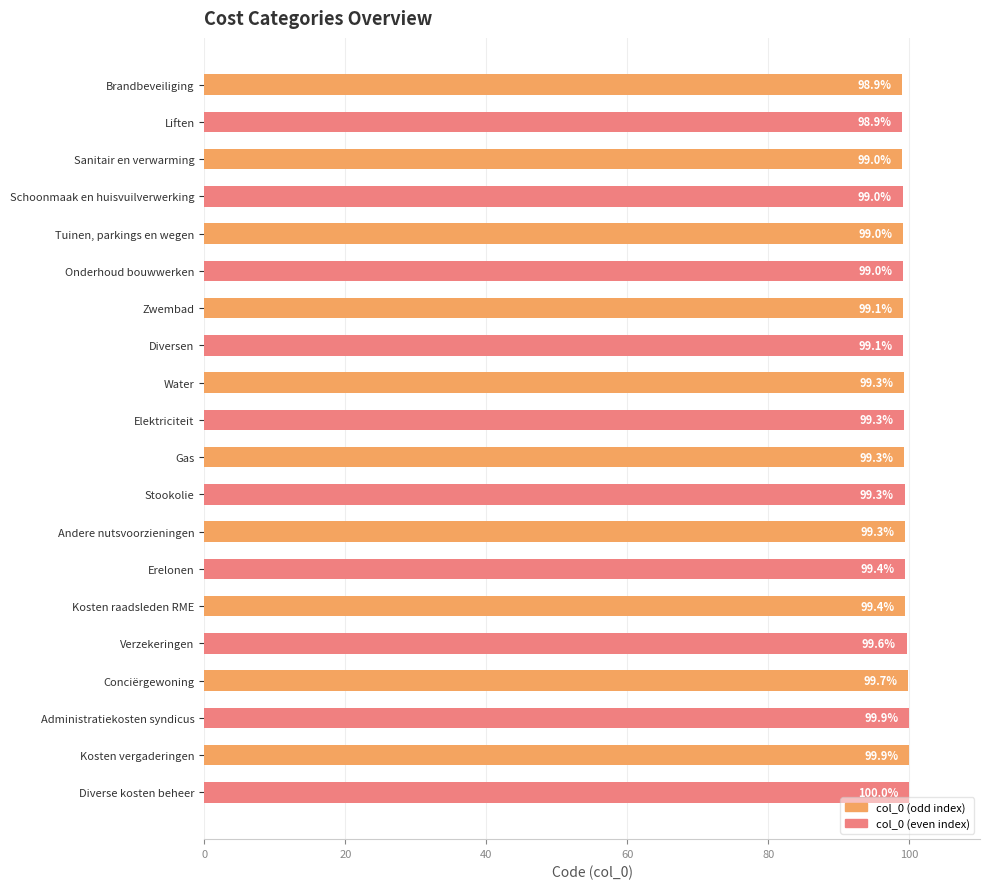

Reading top to bottom, transcribe all the data shown in this chart.

98.9	98.9	99.0	99.0	99.0	99.0	99.1	99.1	99.3	99.3	99.3	99.3	99.3	99.4	99.4	99.6	99.7	99.9	99.9	100.0